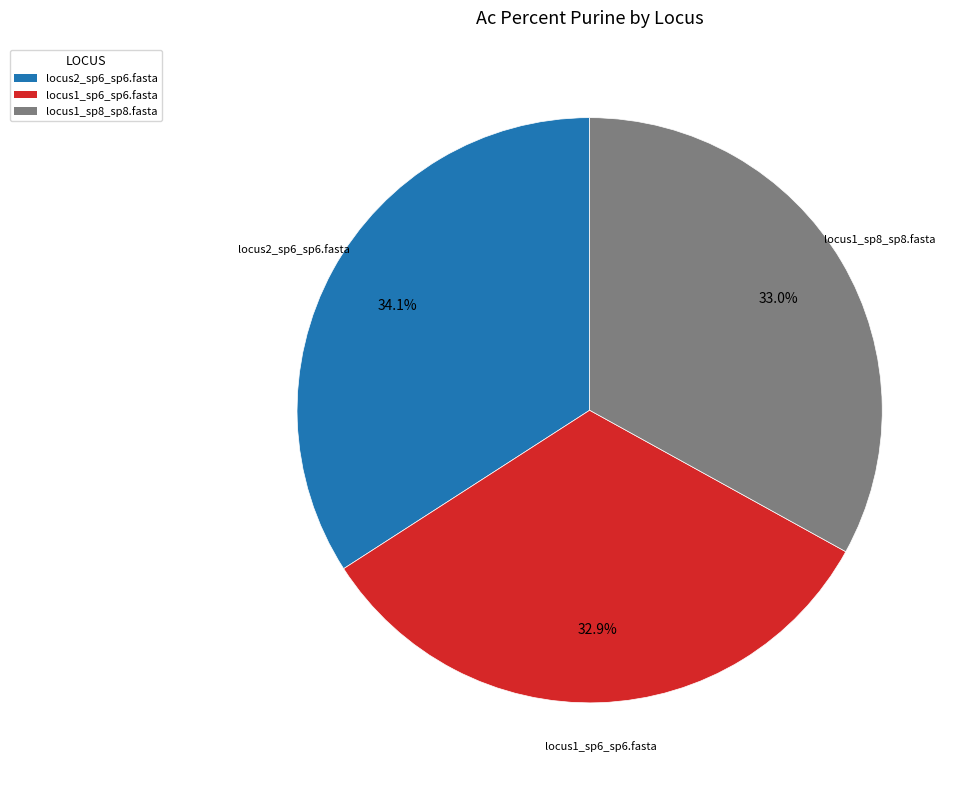

Does locus2_sp6_sp6.fasta represent more than half of the total?

No